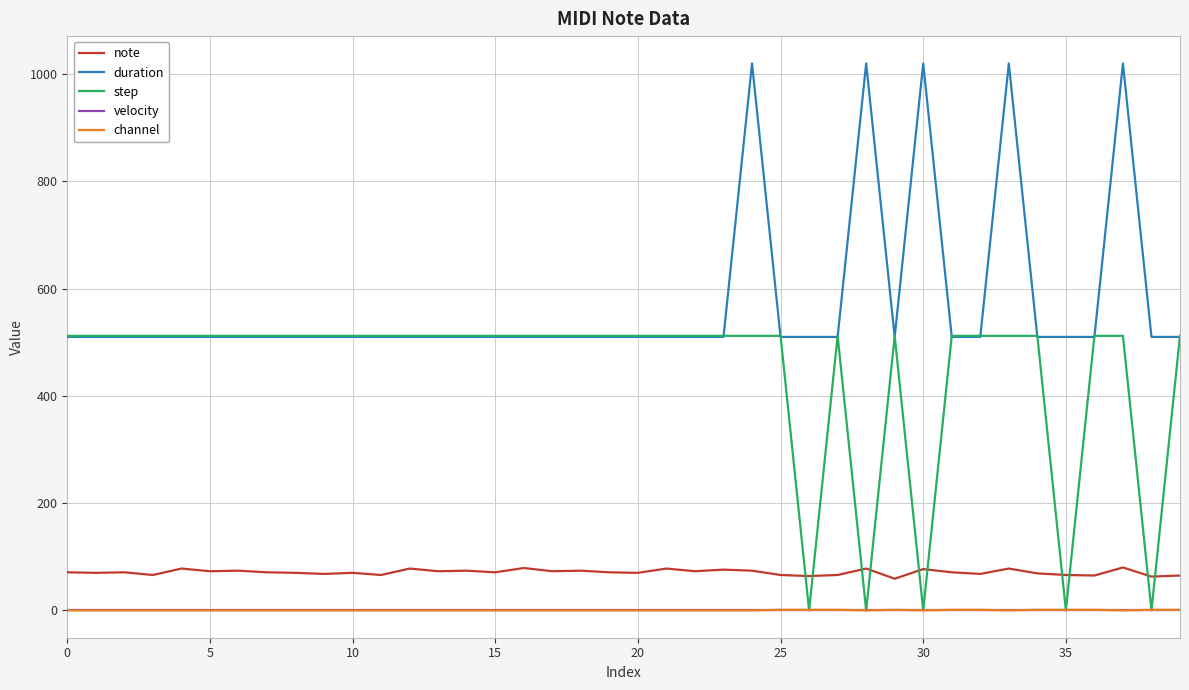

What is the sum of all note values?

2847